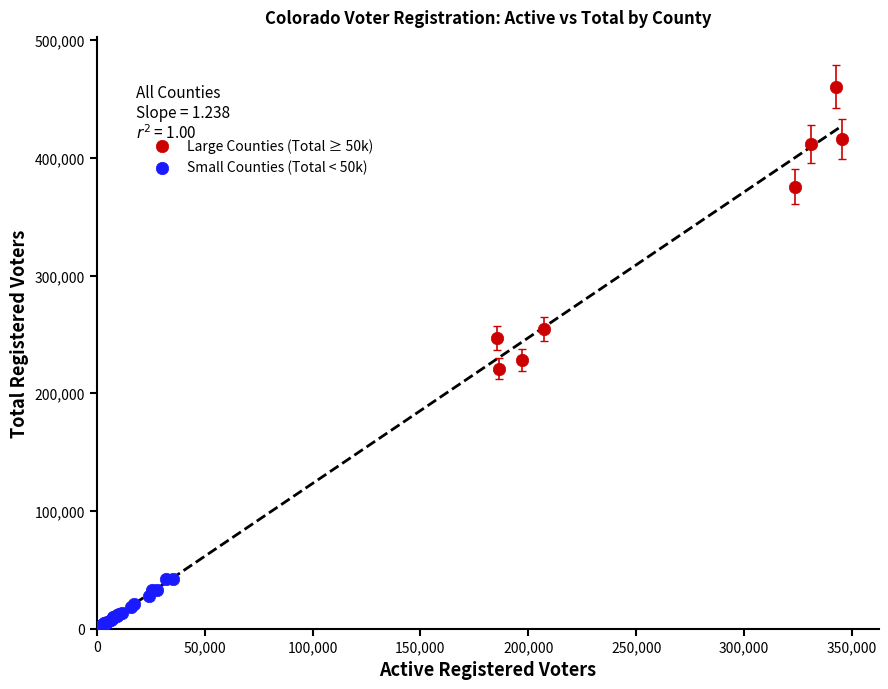

Which series contains the lowest Y value?

Small Counties (Total < 50k)